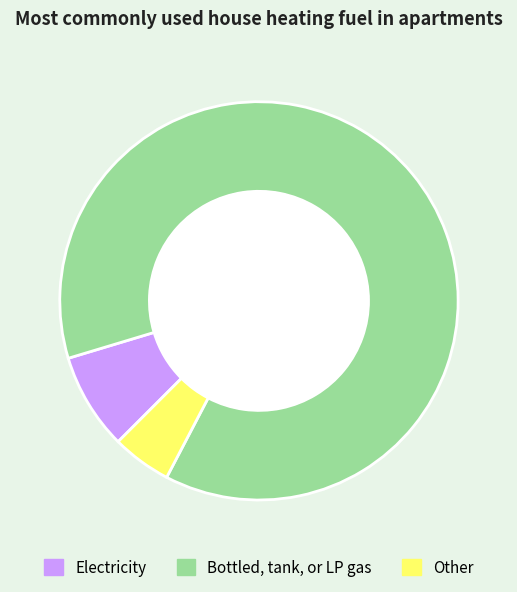

Count the number of slices in the pie.

3